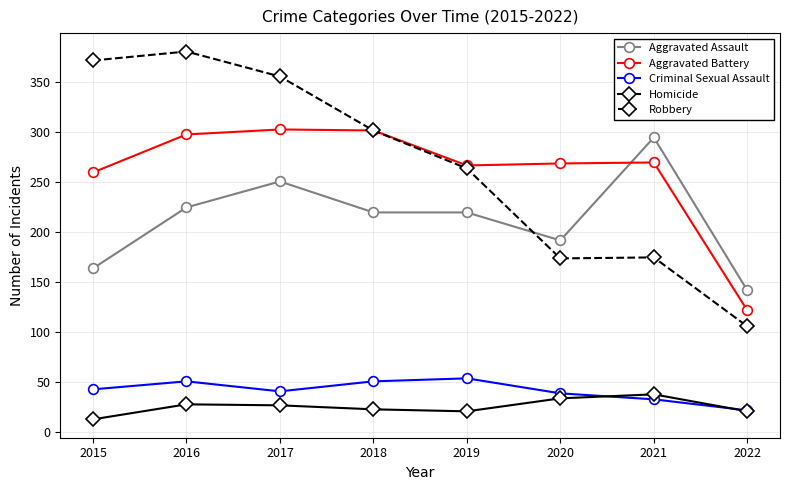

Which category has the lowest value in the Aggravated Assault series?

2022